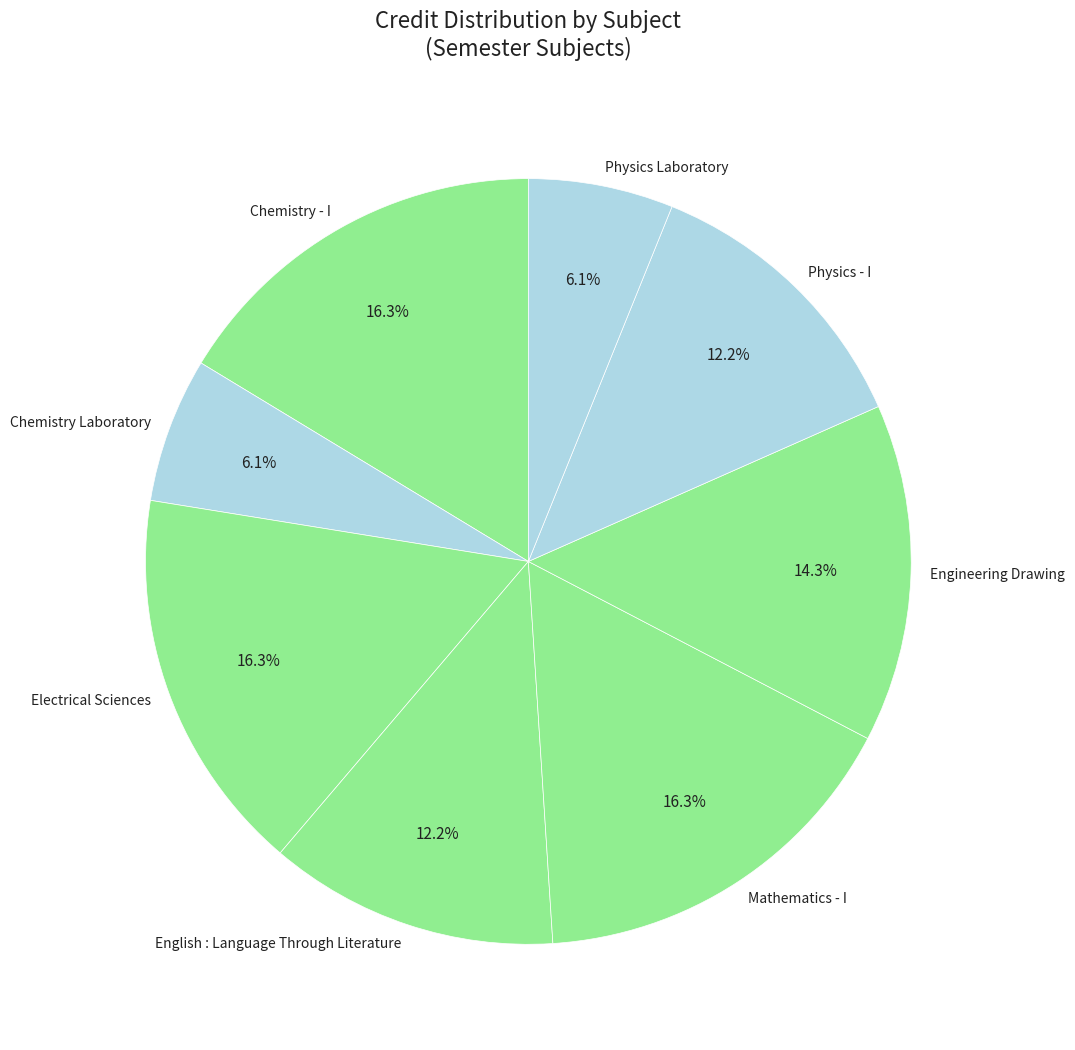

What portion of the pie excludes Physics - I?

87.8%